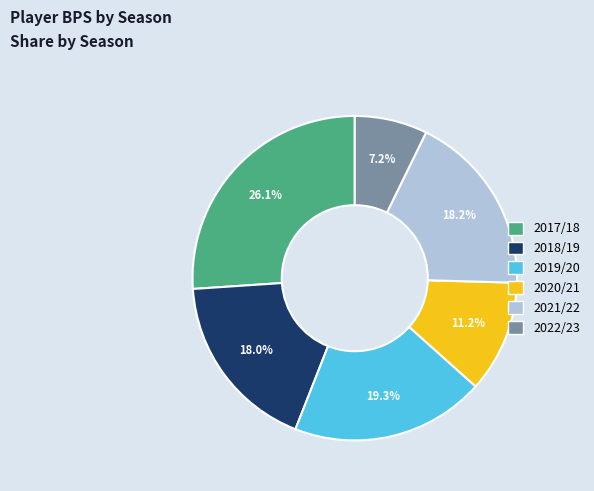

How many slices are in this pie chart?

6